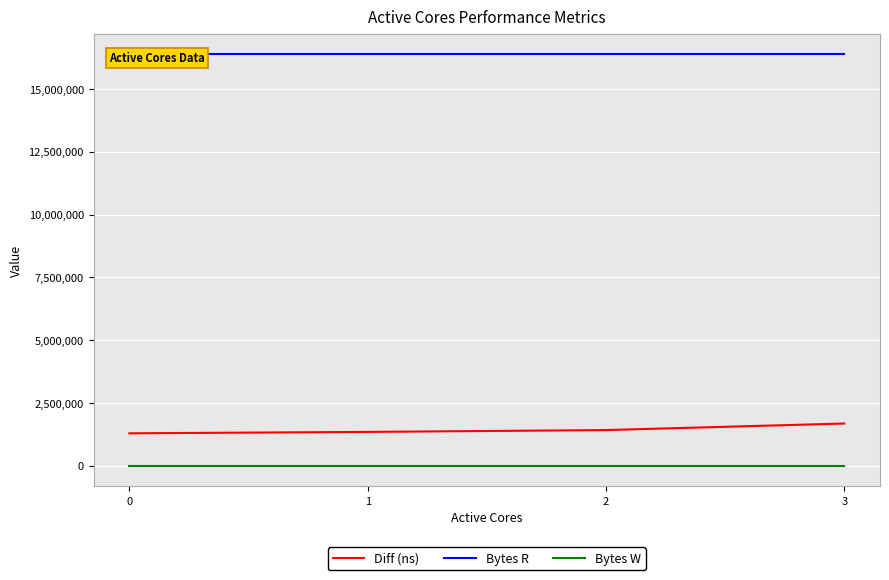

Where is Diff (ns) nearest to the value 1488448?

2